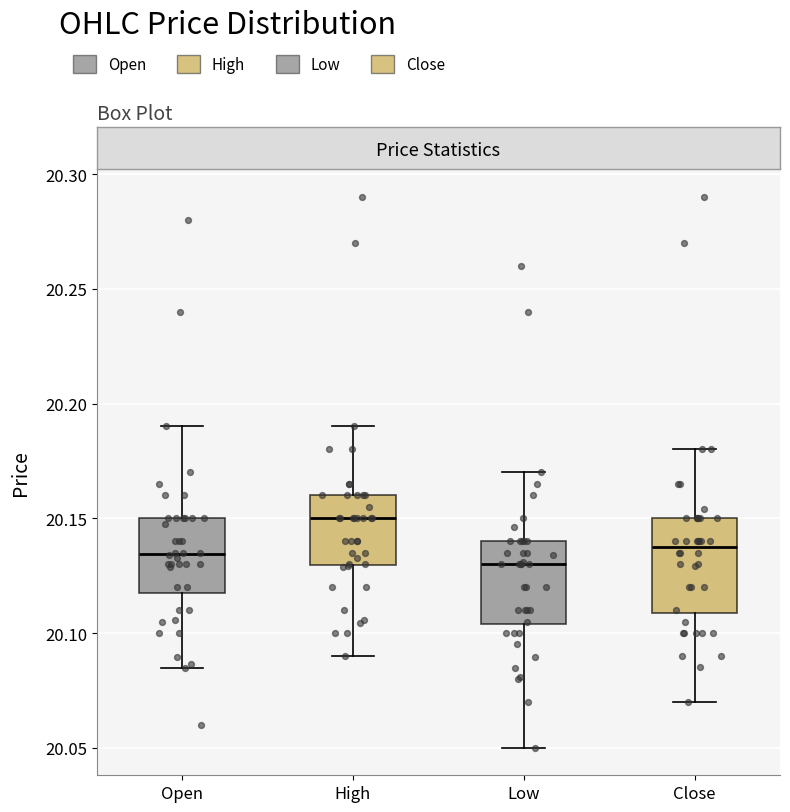

Where is the upper edge of the box for High on the y-axis? The values are not printed on the chart, so give them approximately, as read against the axis.

20.160